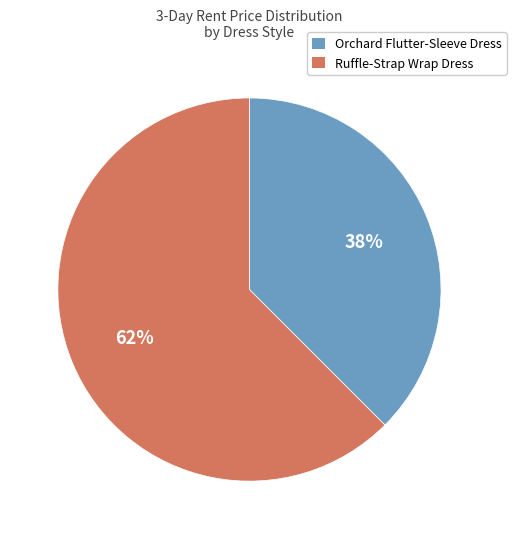

To the nearest percent, what is the combined percentage of Ruffle-Strap Wrap Dress and Orchard Flutter-Sleeve Dress?

100%